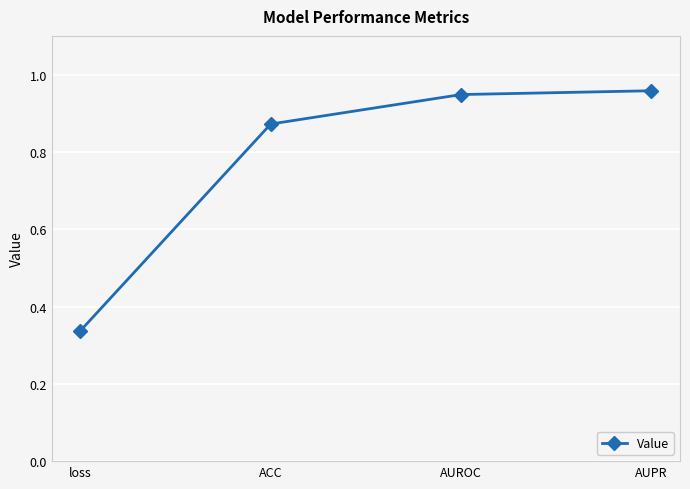

True or false: the data has more than 2 interior local peaks.

False